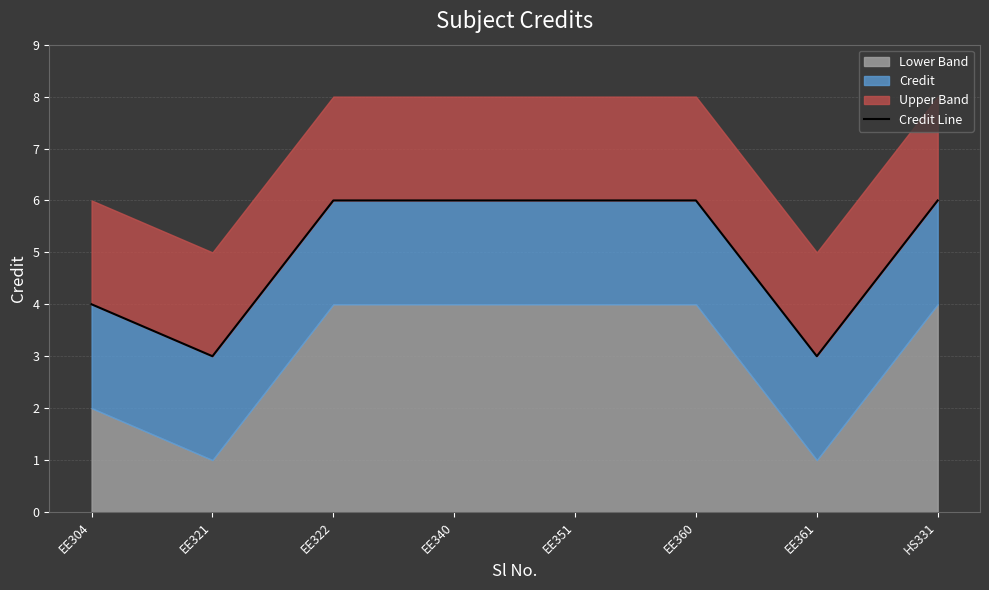

The value at EE304 is 4. True or false?

True